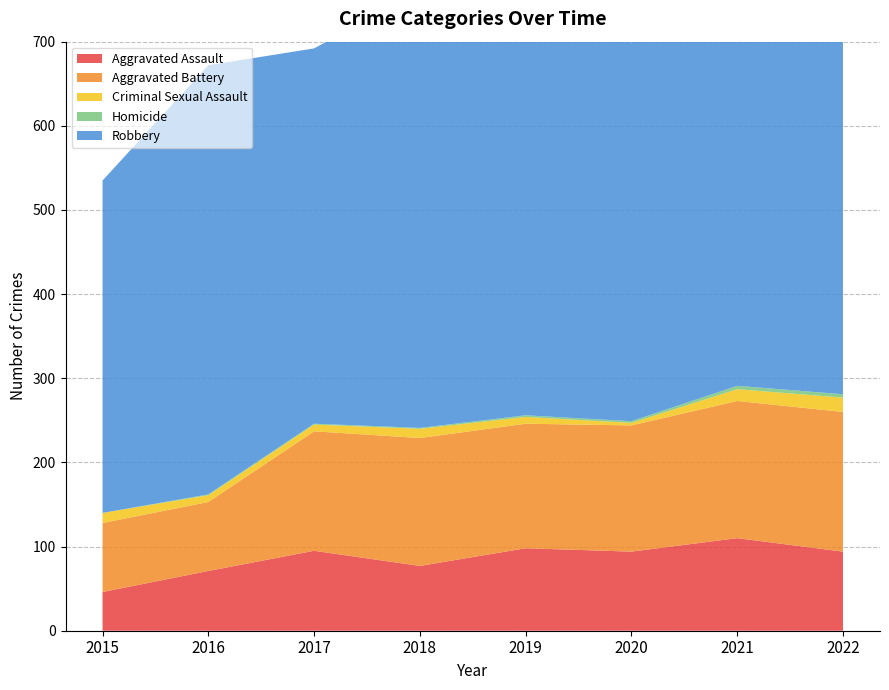

Reading left to right, what are all the values shown in this chart?

Aggravated Assault: 2015=46	2016=71	2017=95	2018=77	2019=98	2020=94	2021=110	2022=94
Aggravated Battery: 2015=82	2016=82	2017=142	2018=152	2019=148	2020=150	2021=163	2022=166
Criminal Sexual Assault: 2015=12	2016=8	2017=8	2018=11	2019=8	2020=3	2021=14	2022=17
Homicide: 2015=0	2016=1	2017=1	2018=1	2019=2	2020=2	2021=4	2022=4
Robbery: 2015=395	2016=510	2017=446	2018=519	2019=591	2020=450	2021=484	2022=419